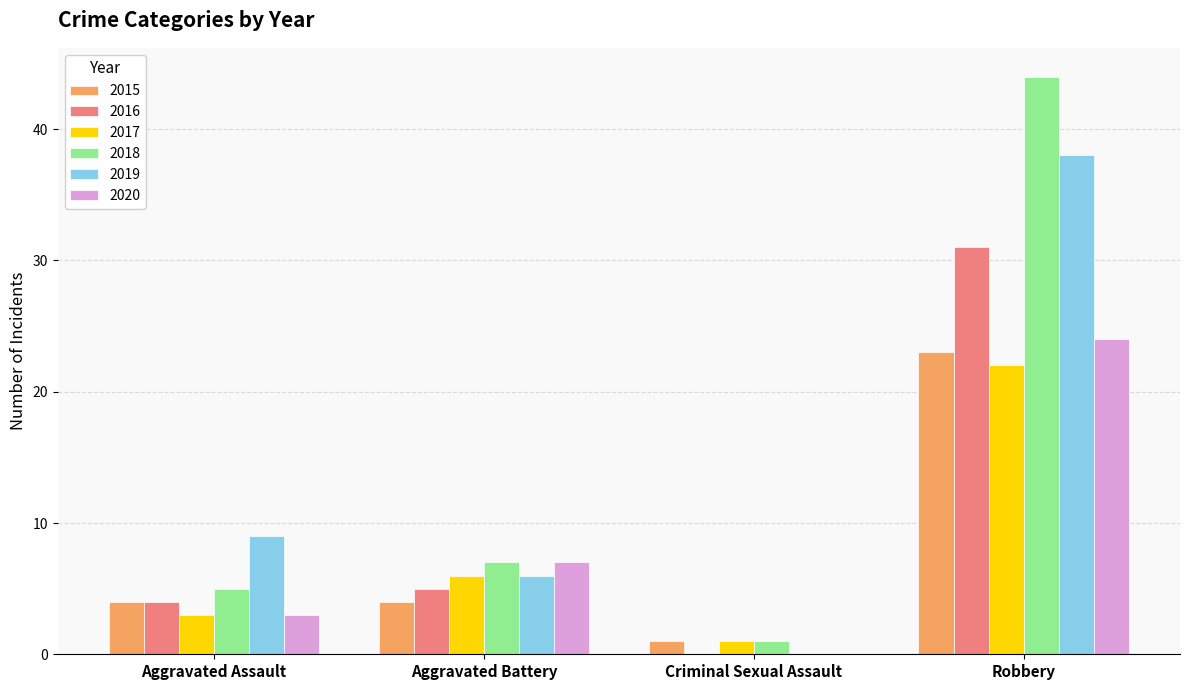

Reading left to right, transcribe all the data shown in this chart.

2015: 4	4	1	23
2016: 4	5	0	31
2017: 3	6	1	22
2018: 5	7	1	44
2019: 9	6	0	38
2020: 3	7	0	24